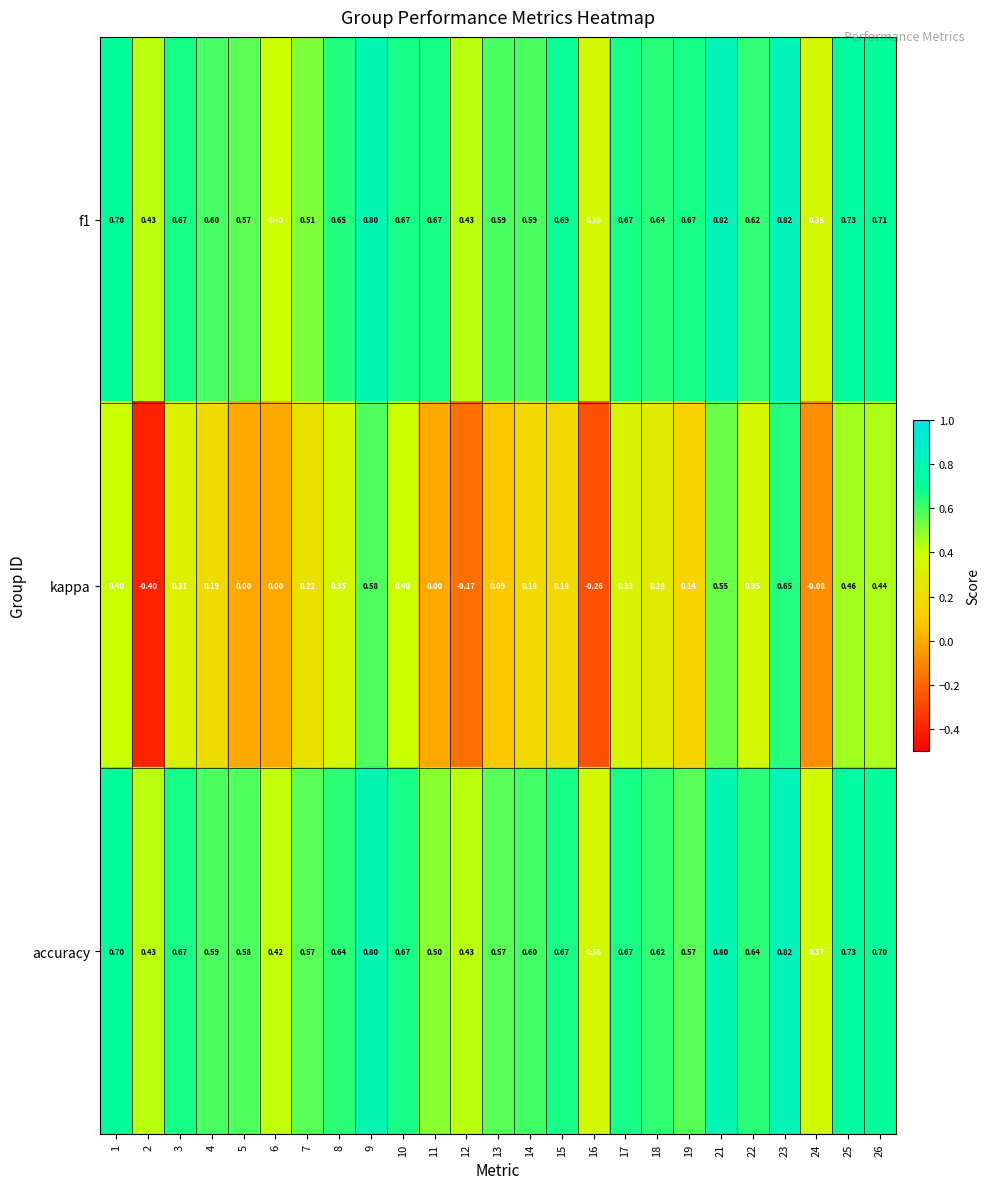

How many data points does each series have?

25